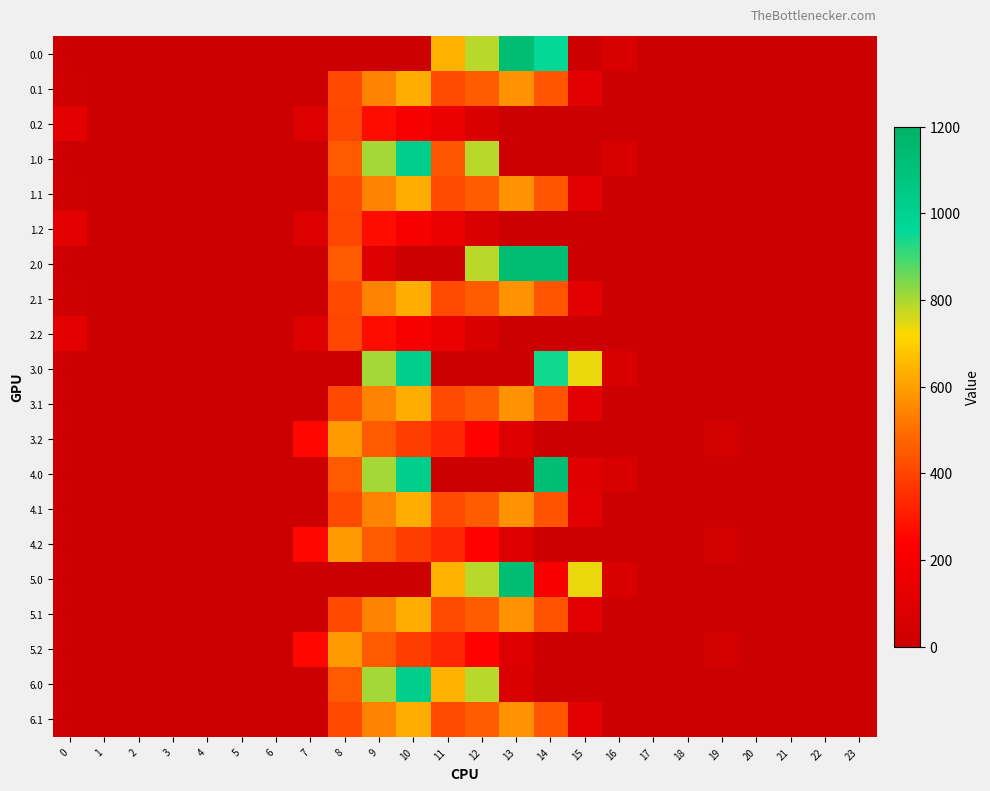

How many data points does each series have?

24